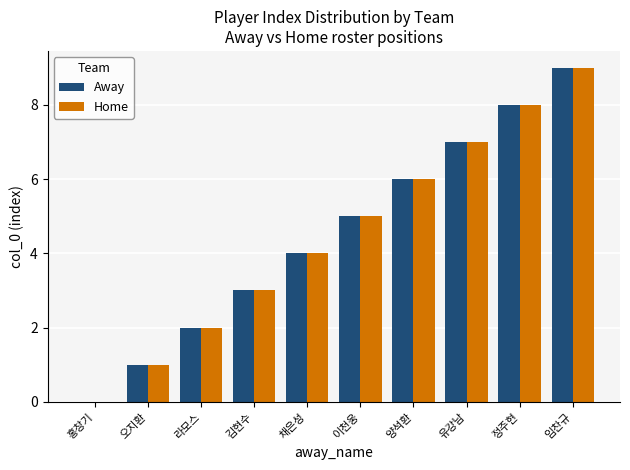

Reading right to left, transcribe all the data shown in this chart.

Away: 임찬규=9	정주현=8	유강남=7	양석환=6	이천웅=5	채은성=4	김현수=3	라모스=2	오지환=1	홍창기=0
Home: 임찬규=9	정주현=8	유강남=7	양석환=6	이천웅=5	채은성=4	김현수=3	라모스=2	오지환=1	홍창기=0